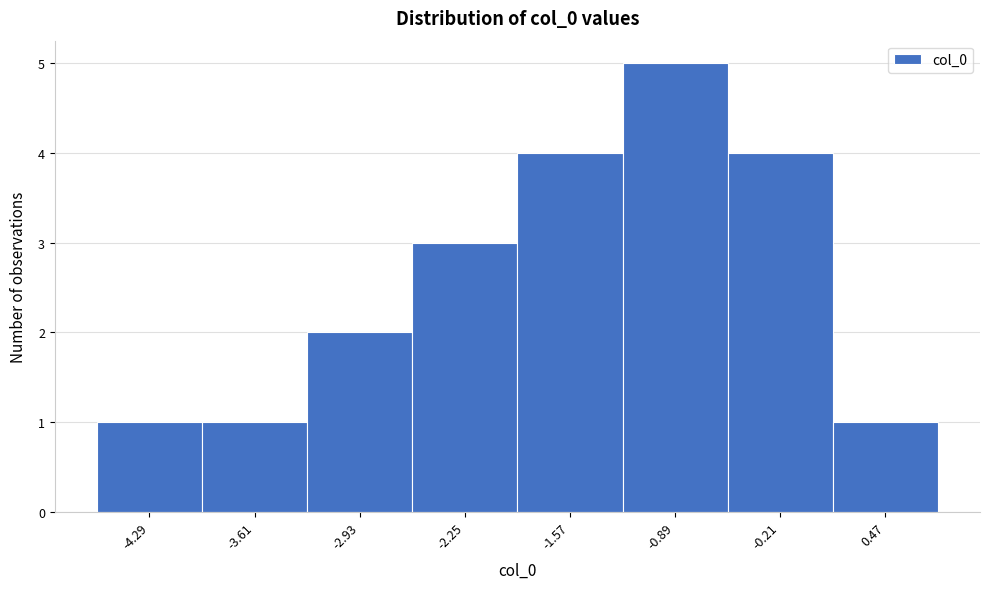

How tall is the bar that spans -4.6 to -4.0 on the x-axis? Neither the bar edges nor the heights are printed on the chart, so give them approximately, as read against the axes.

1